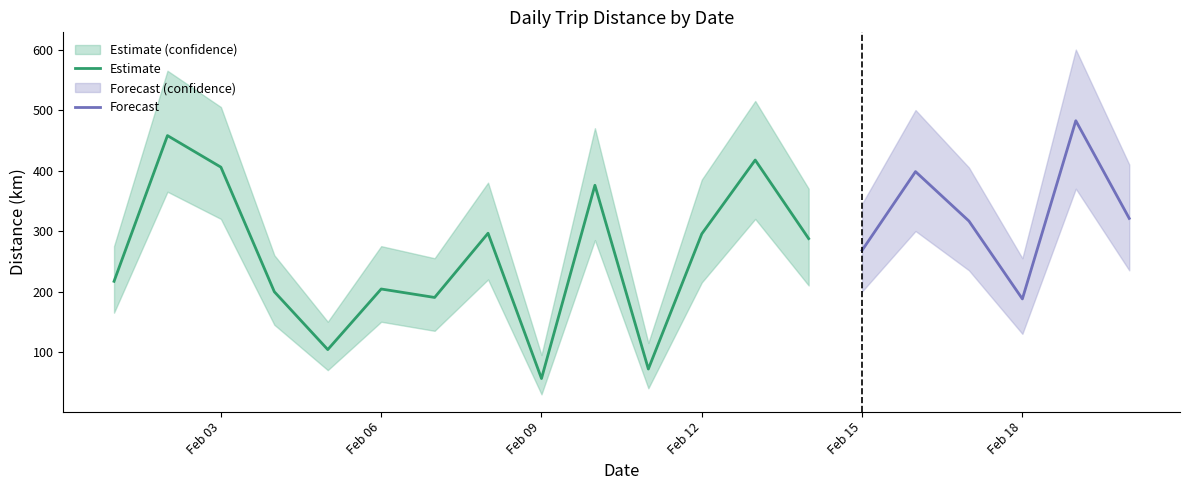

Which category has the lowest value in the Estimate series?

Feb 09